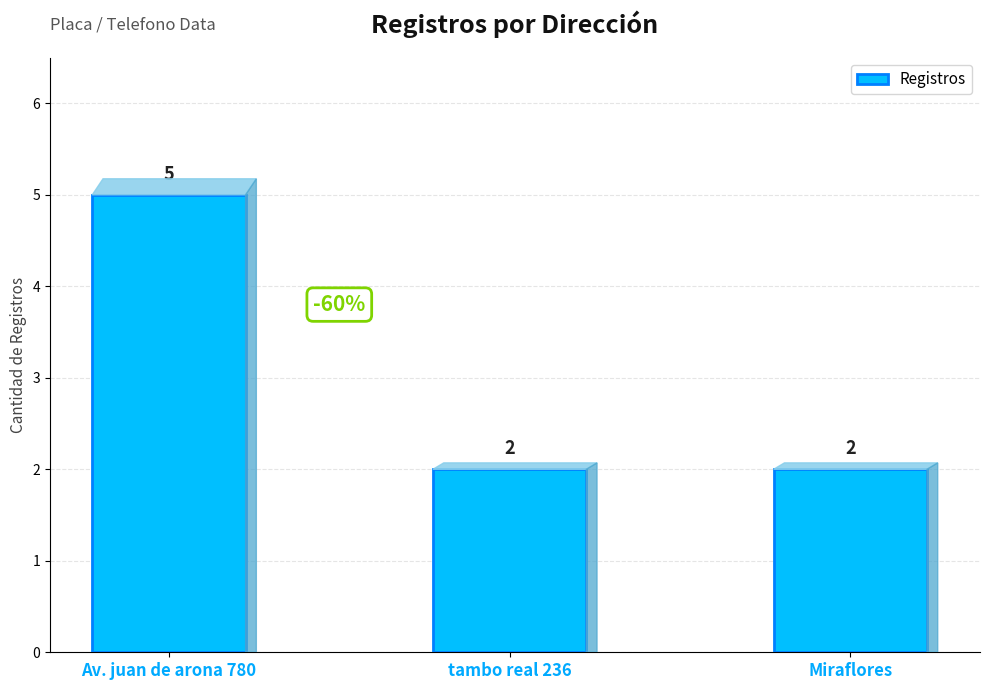

Which category has the highest value across all series?

Av. juan de arona 780